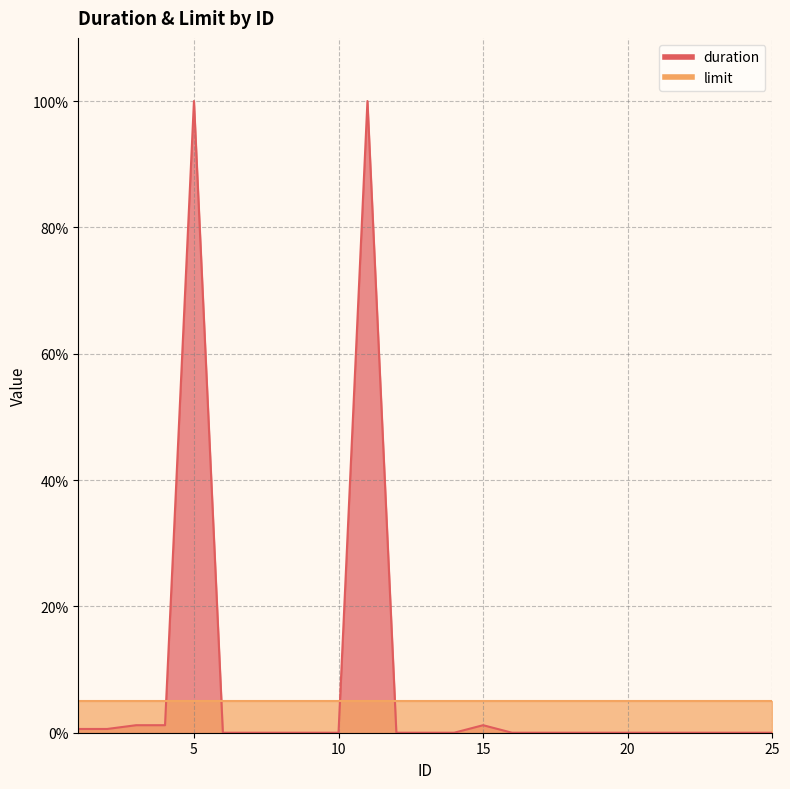

What is the sum of all values?

204.8